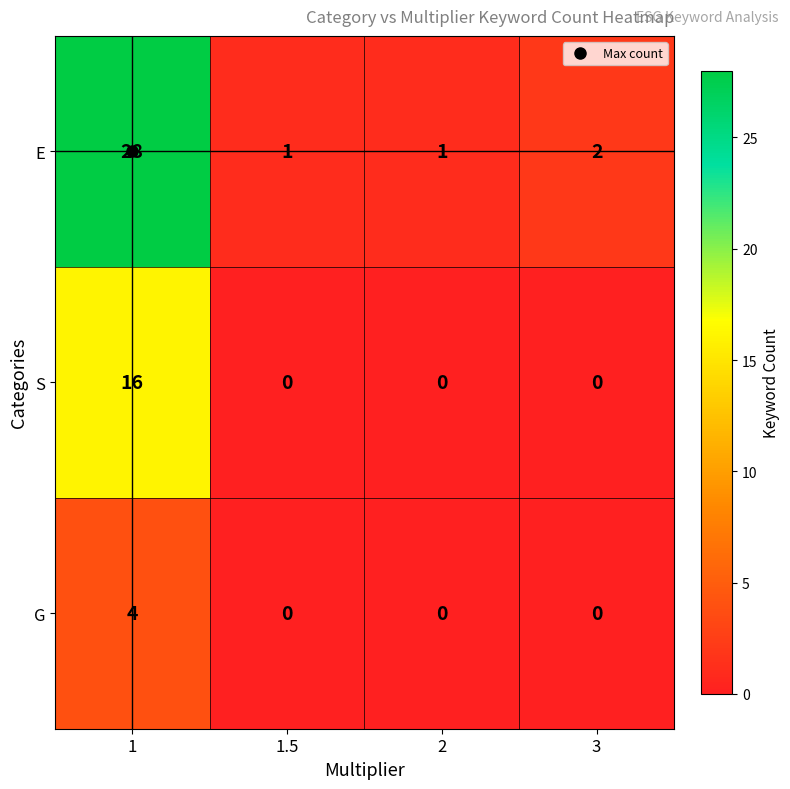

What is the greatest value displayed?

28